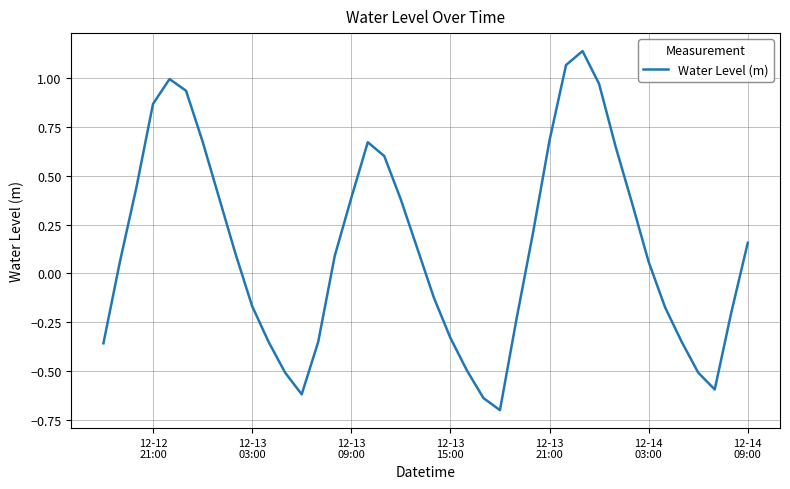

What is the difference between the second highest and second lowest values?

1.7